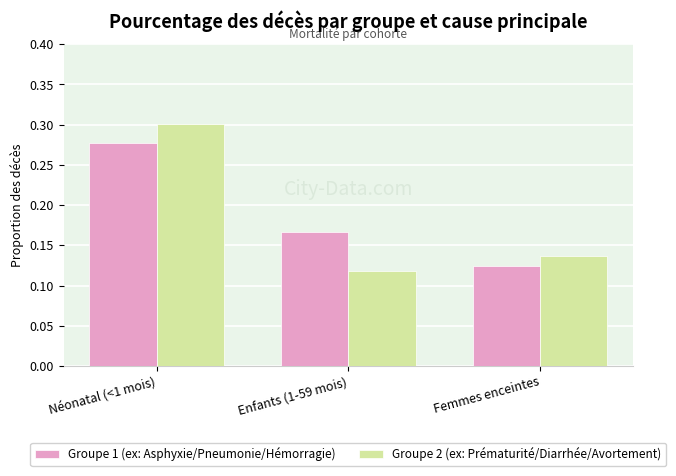

Which series has the largest range (max minus min)?

Groupe 2 (ex: Prématurité/Diarrhée/Avortement)